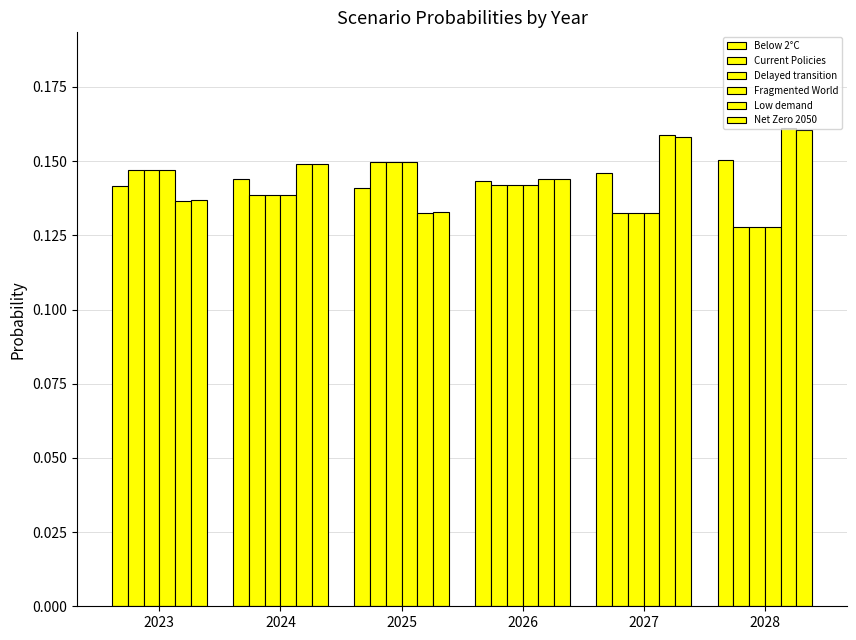

The Delayed transition series shows 0.1 at 2027. True or false?

True